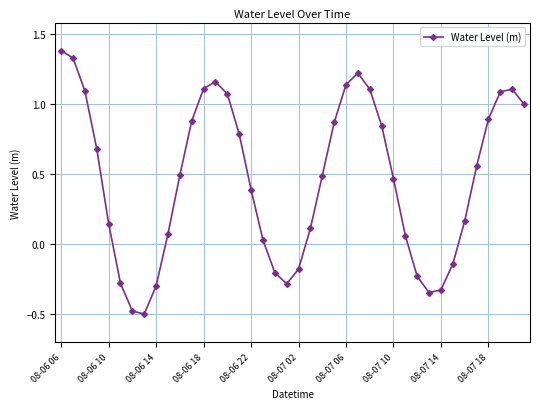

What is the maximum value shown in the chart?

1.4